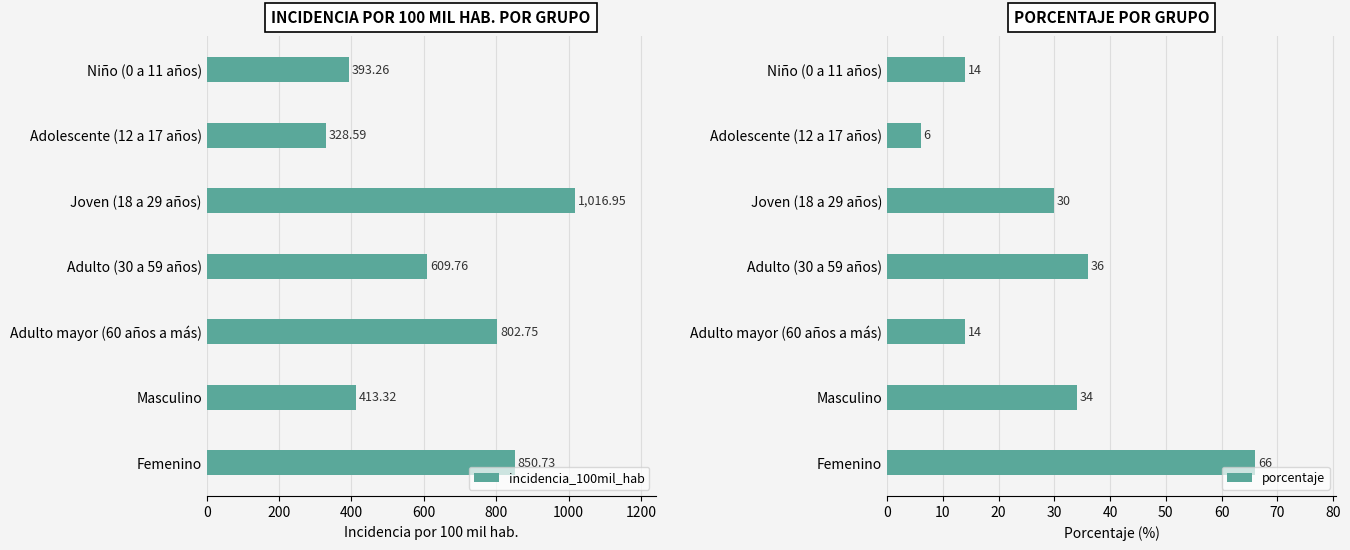

What is the value of the incidencia_100mil_hab bar at the 5th from the left?

802.8